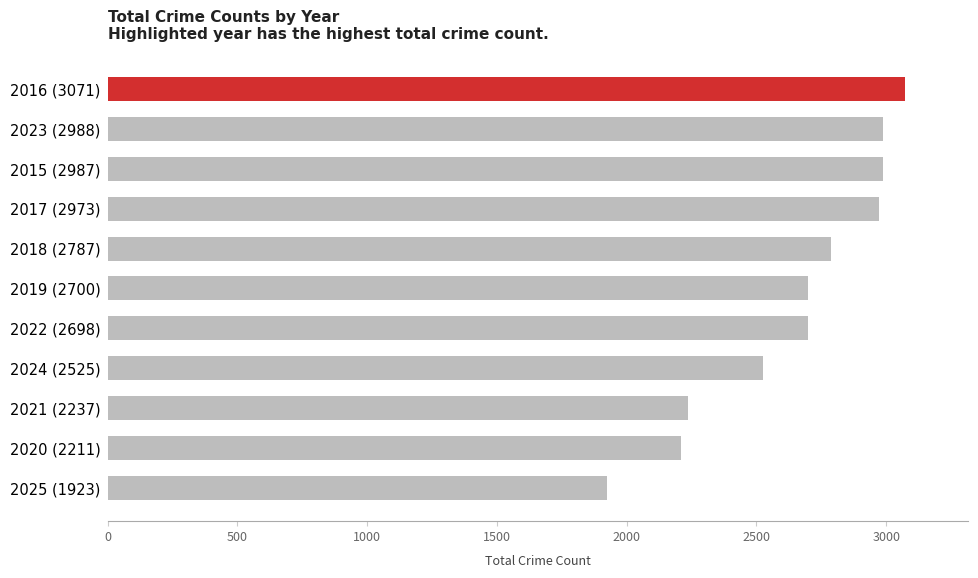

What is the label of the 5th bar from the bottom?

2022 (2698)